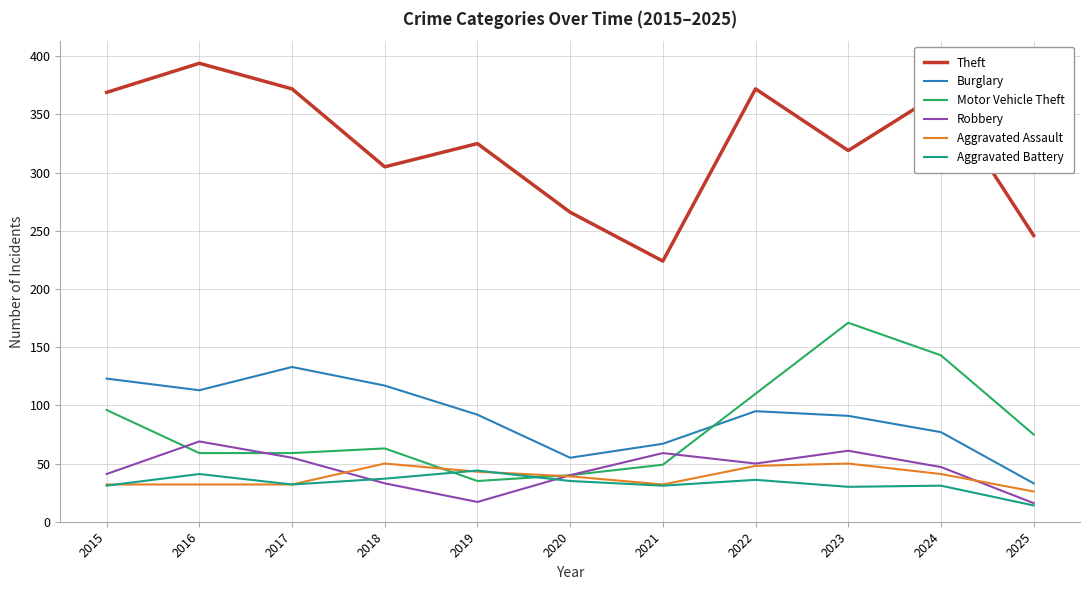

The value of Robbery at 2016 is 69. True or false?

True